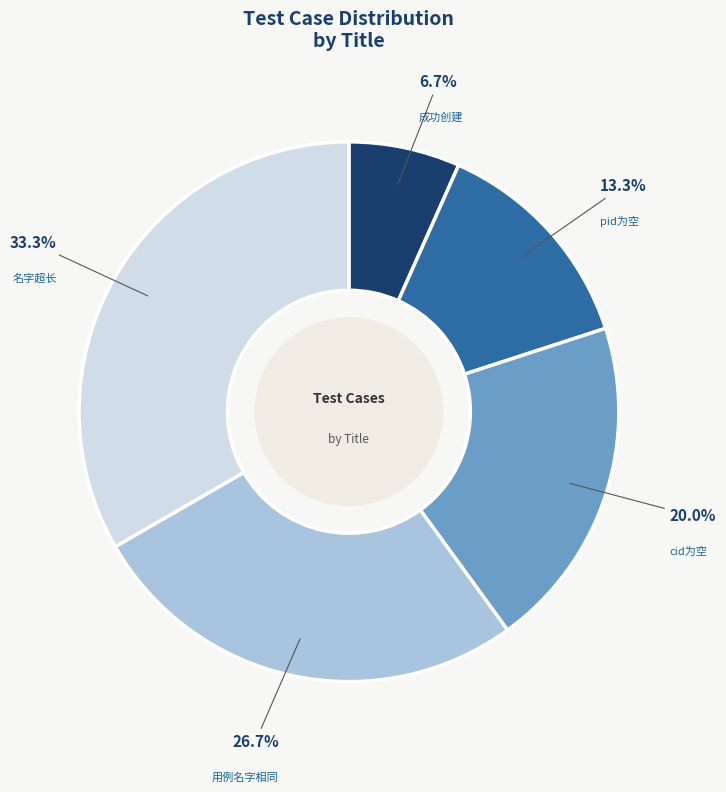

What percentage is the pid为空 slice, to the nearest percent?

13%